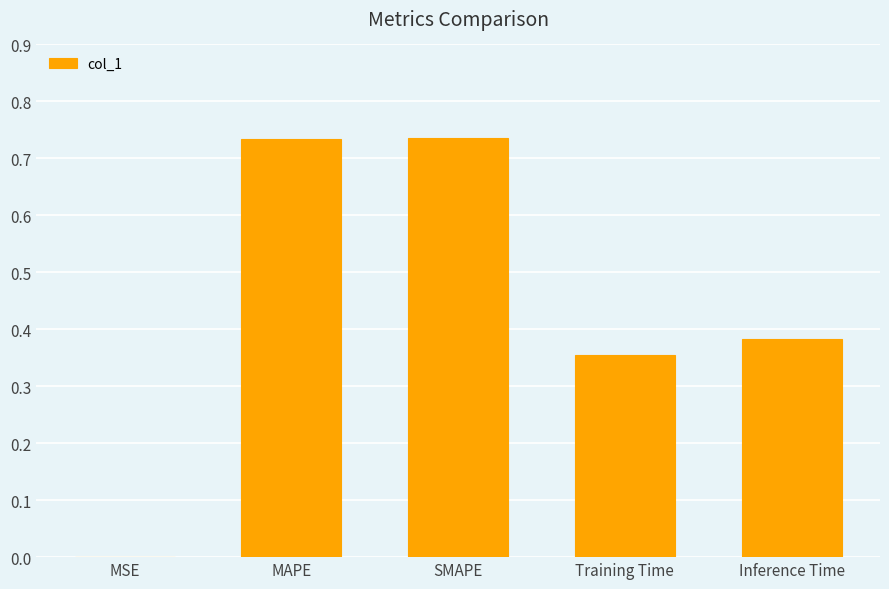

True or false: the data shows 0.3 at SMAPE.

False